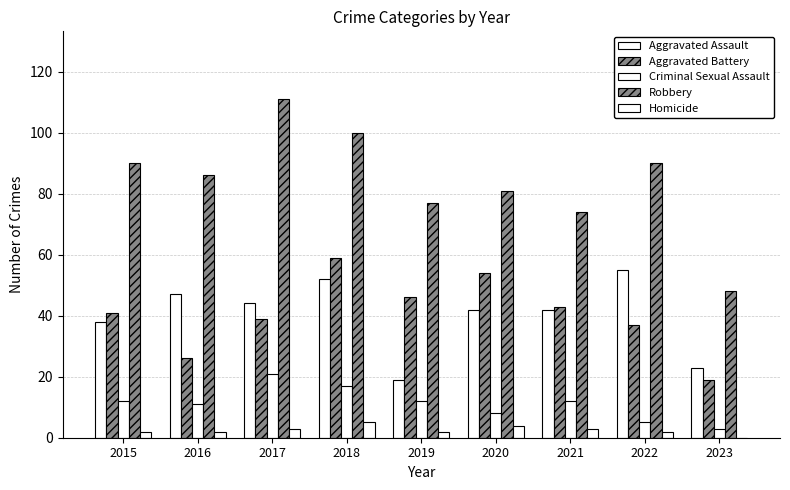

Where is Robbery nearest to the value 79?

2019